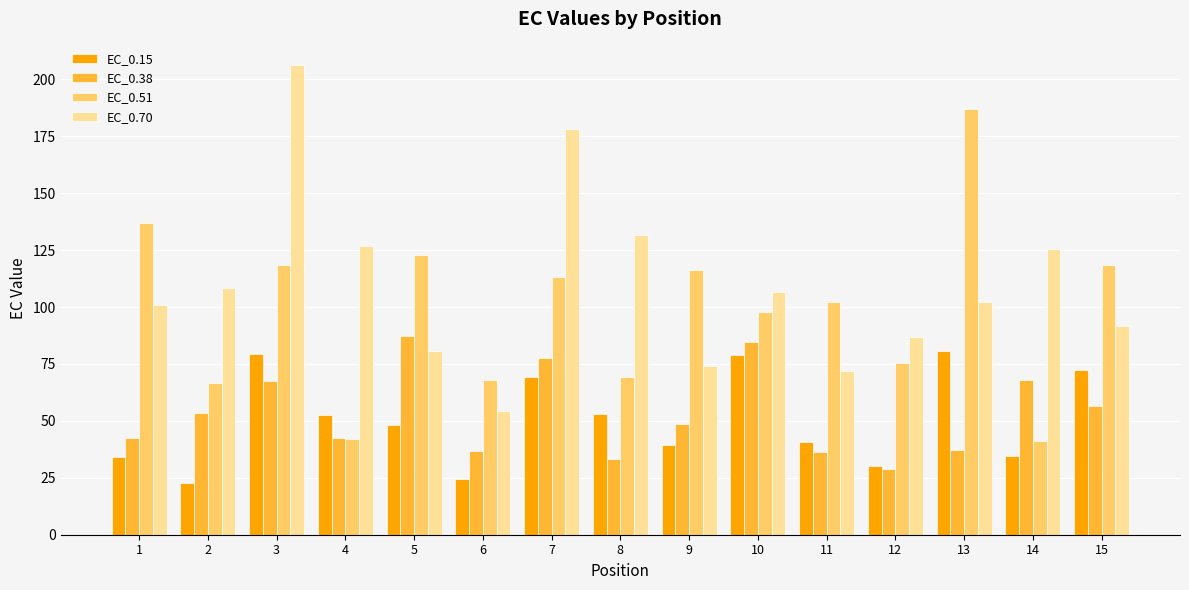

What is the value of the EC_0.38 bar at the 3rd from the left?

67.4